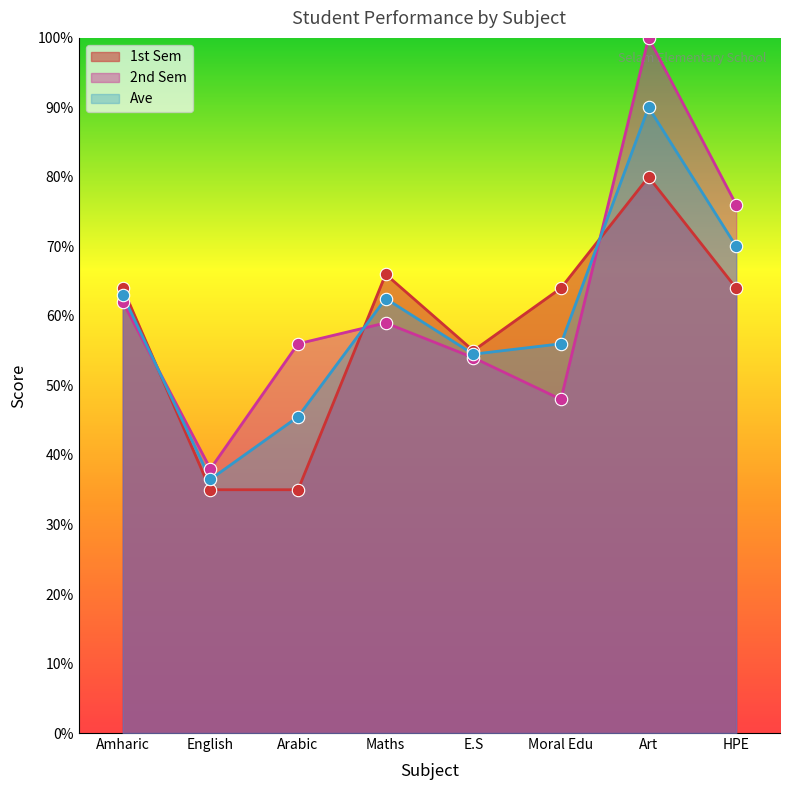

Which series has the largest total across all categories?

2nd Sem